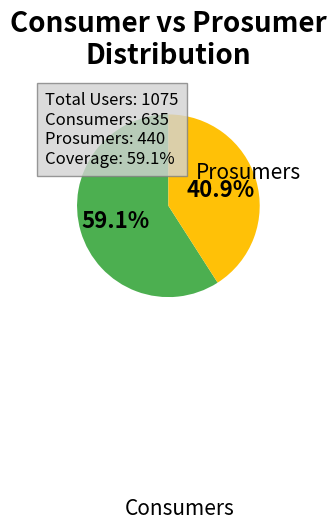

Which slice is the largest?

Consumers